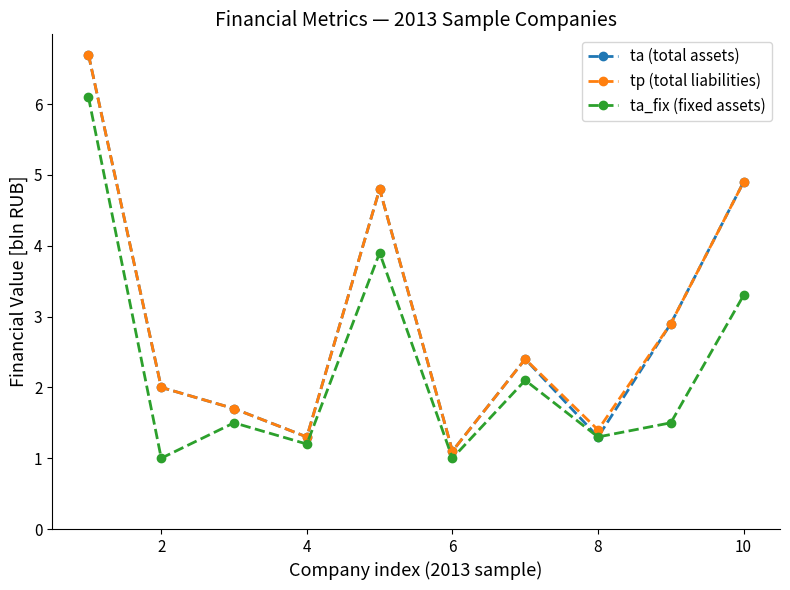

What is the maximum value shown in the chart?

6.7